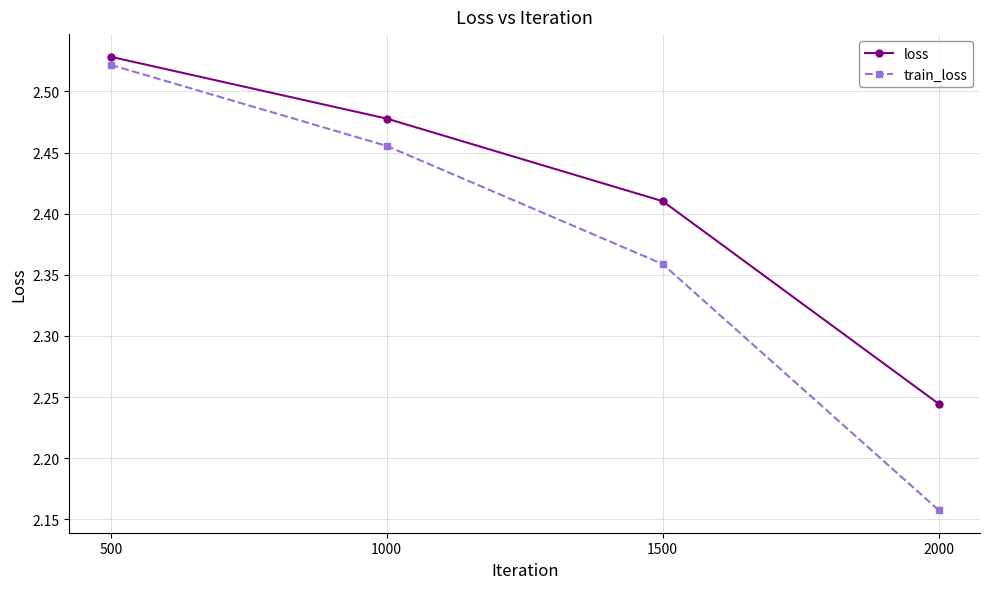

Is it true that train_loss equals 1.4 at 1500?

False